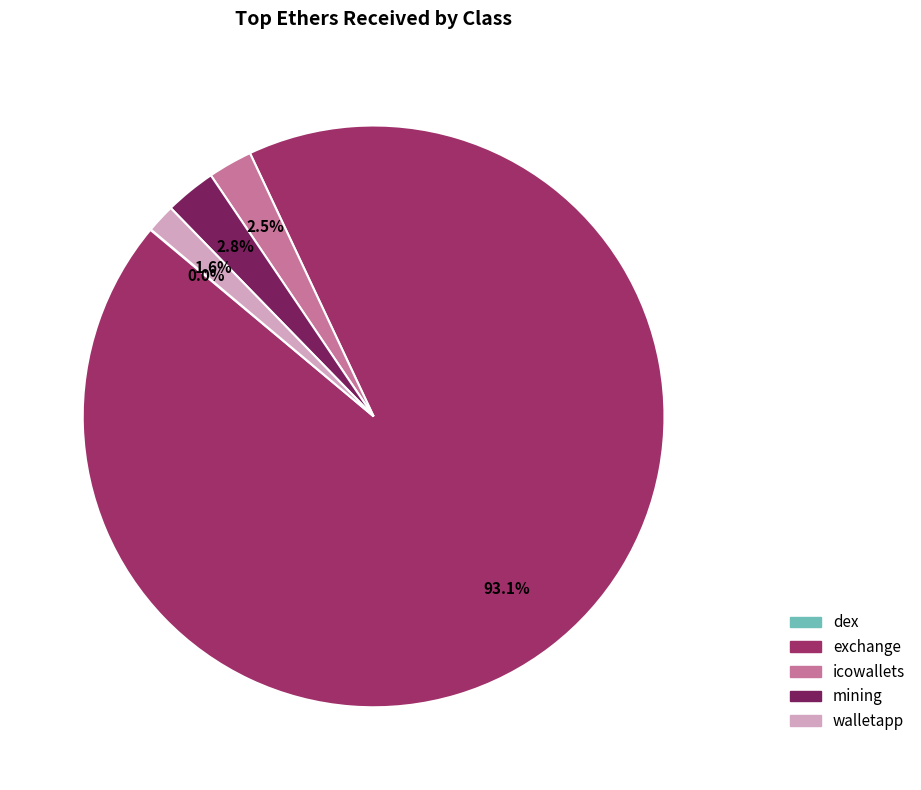

Does any single category account for the majority?

Yes